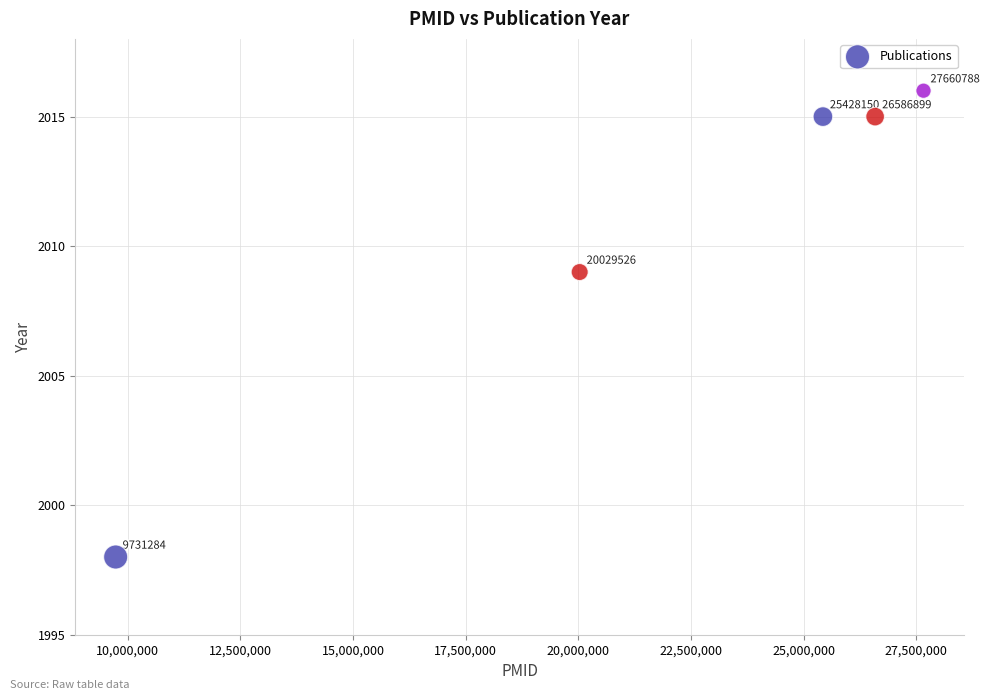

What is the range of Y values (max minus min)?

18